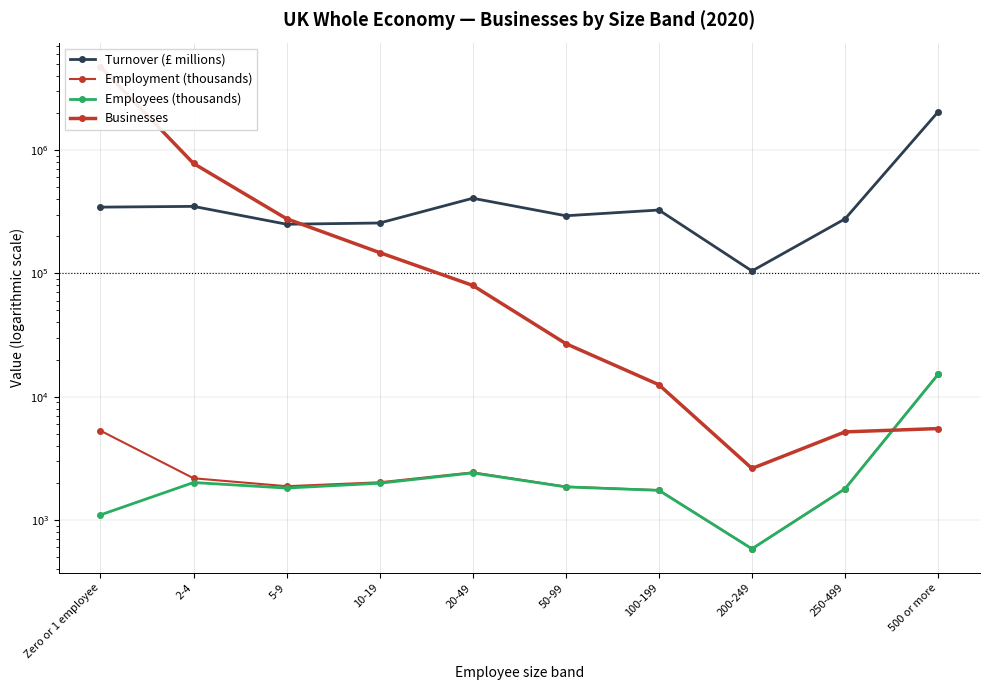

In Employment (thousands), how many points are lower than both neighbors (excluding endpoints)?

2